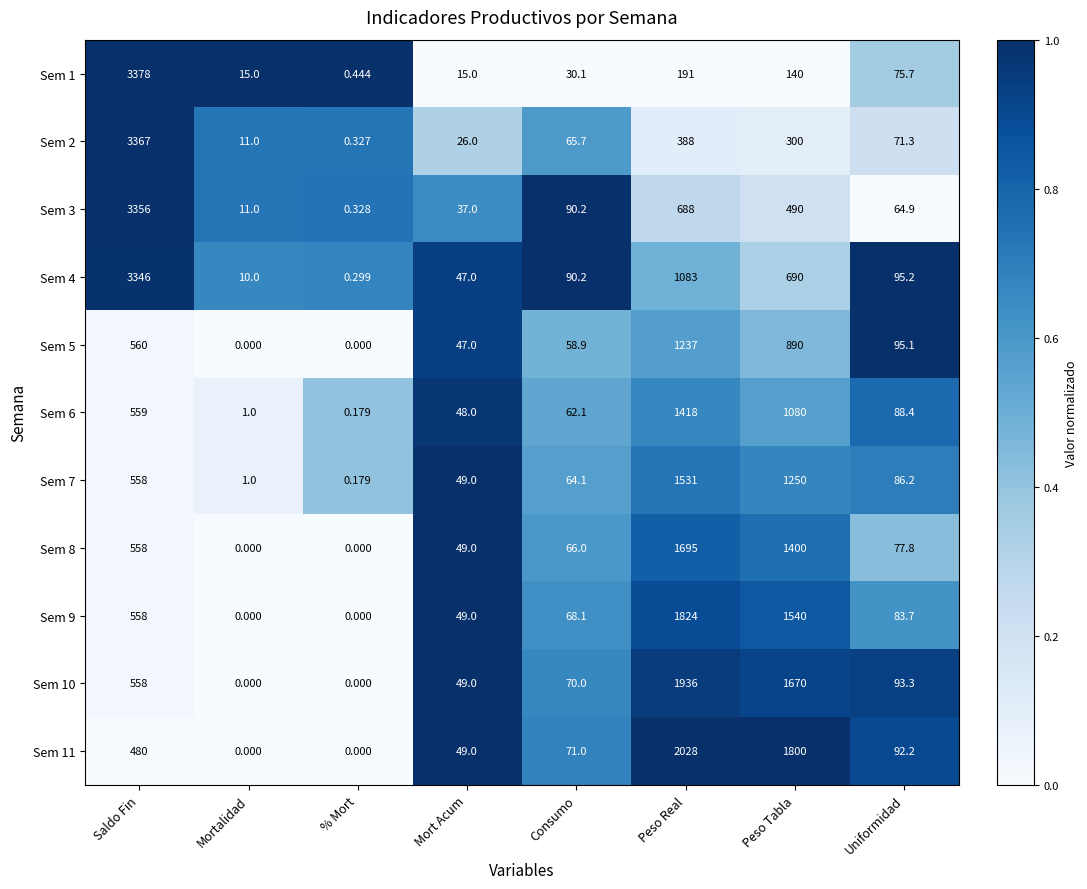

At which label does Sem 2 first exceed 71?

Saldo Fin